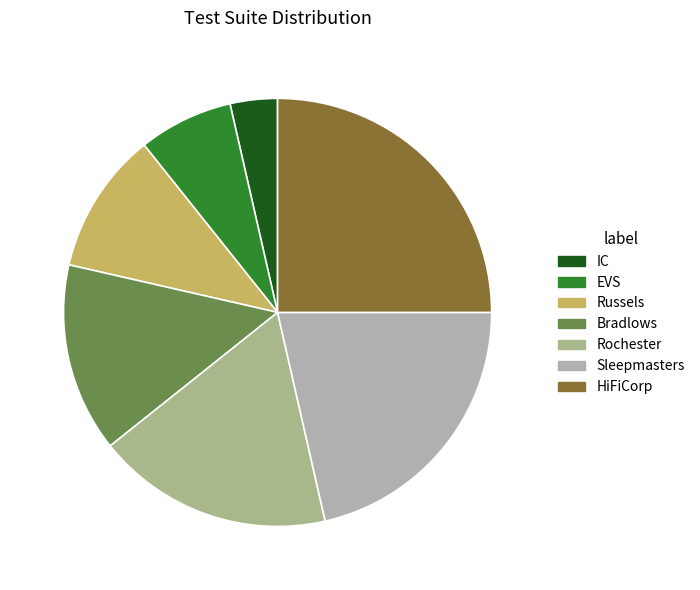

True or false: IC accounts for 4% of the total.

True